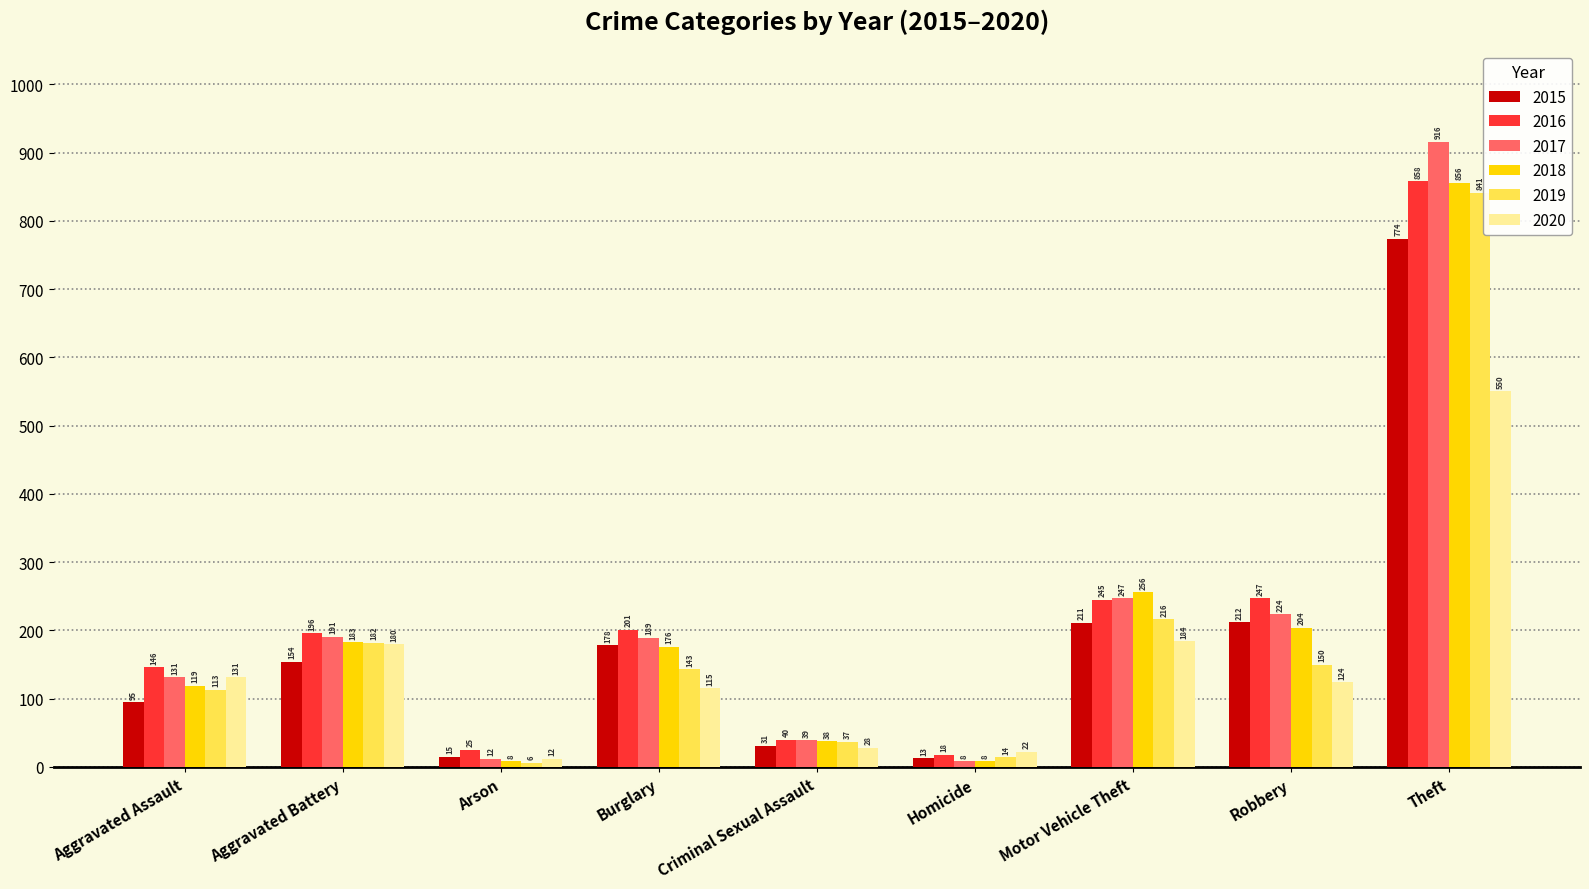

True or false: 2020 has a value of 22 at Homicide.

True